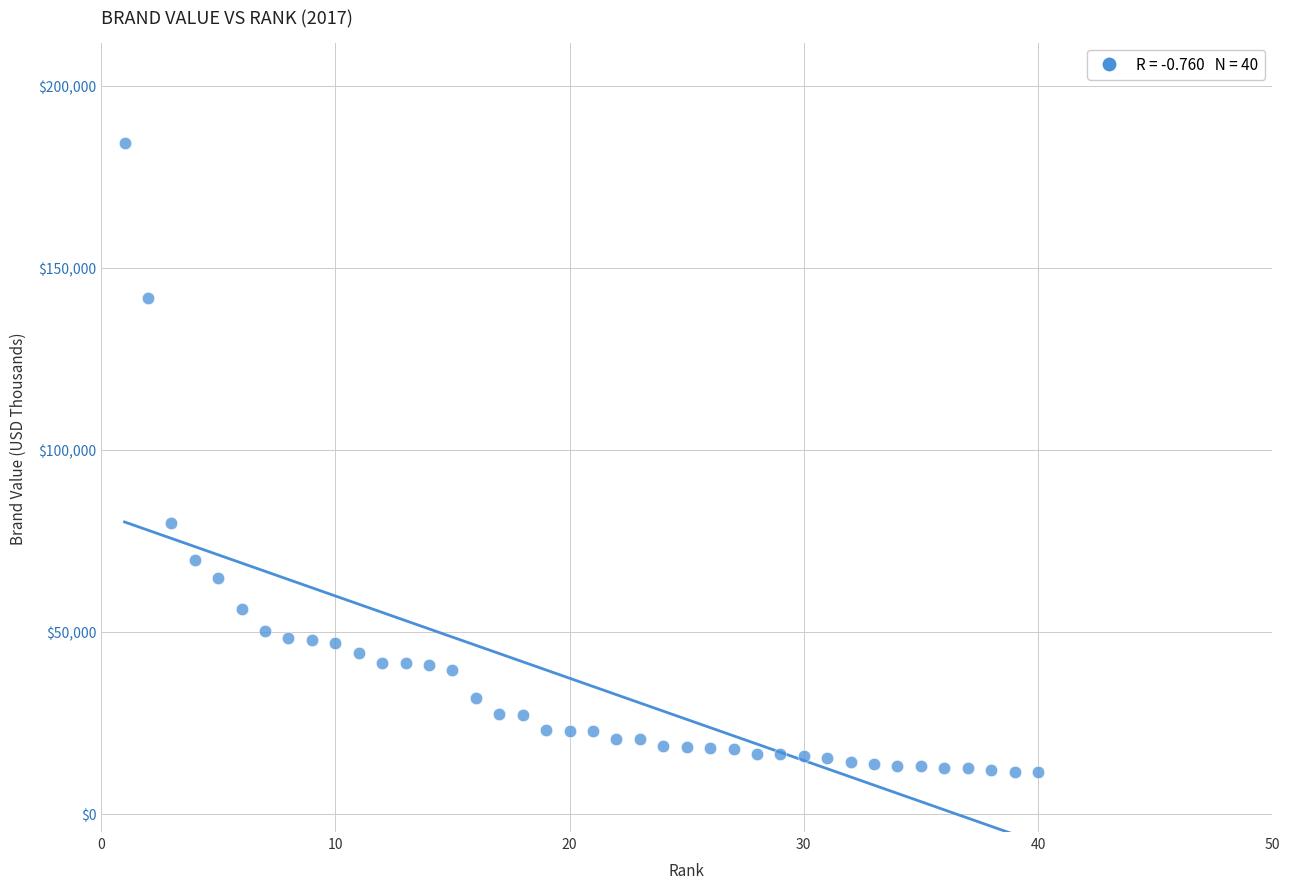

What is the range of Y values (max minus min)?

172632